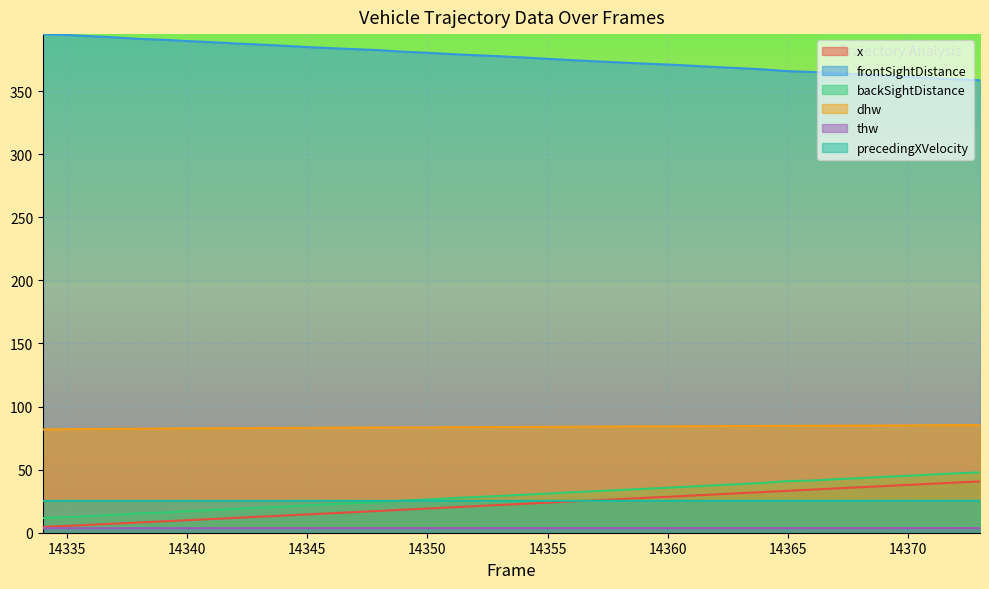

How many series are shown in this chart?

6